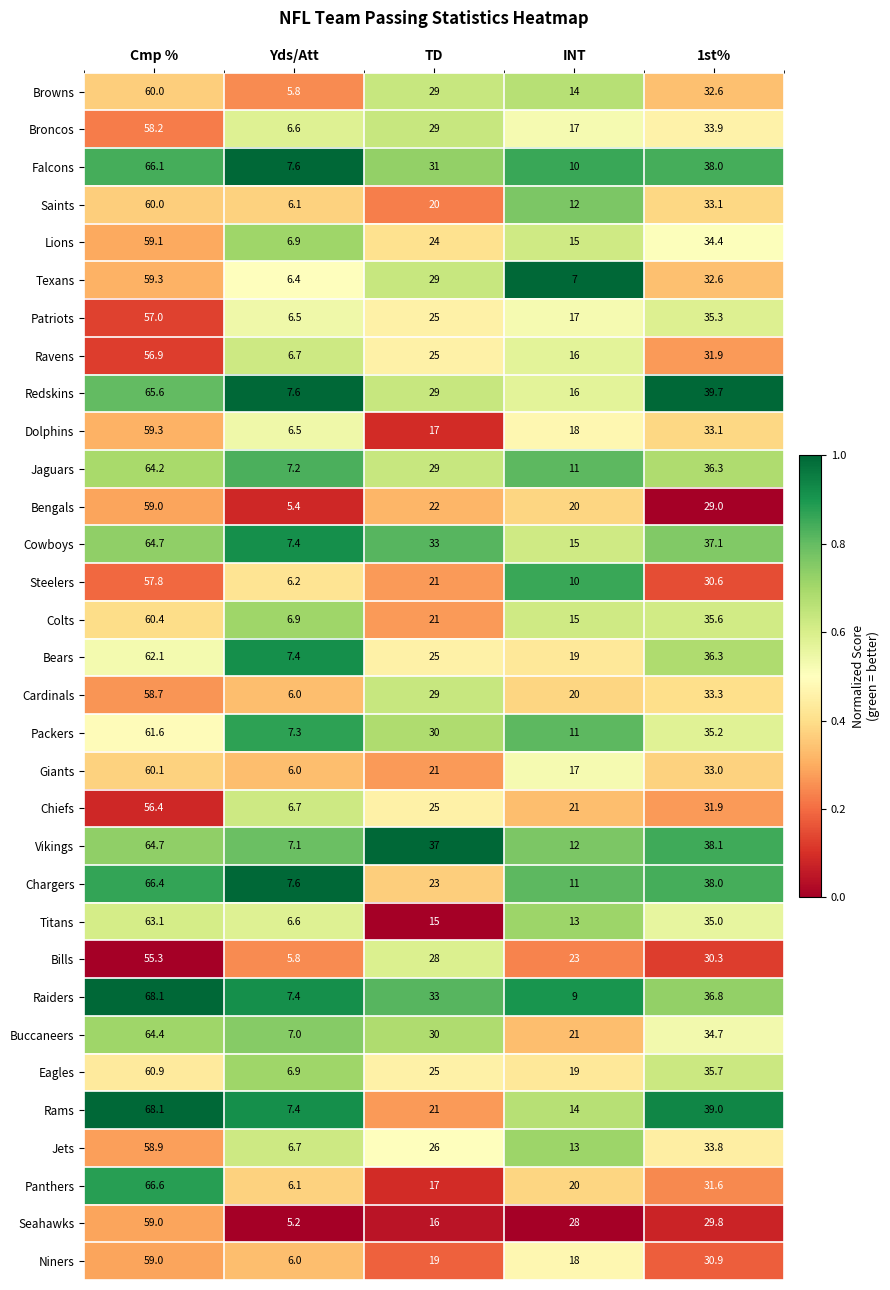

Rank the categories by Titans value from lowest to highest.

Yds/Att, INT, TD, 1st%, Cmp %